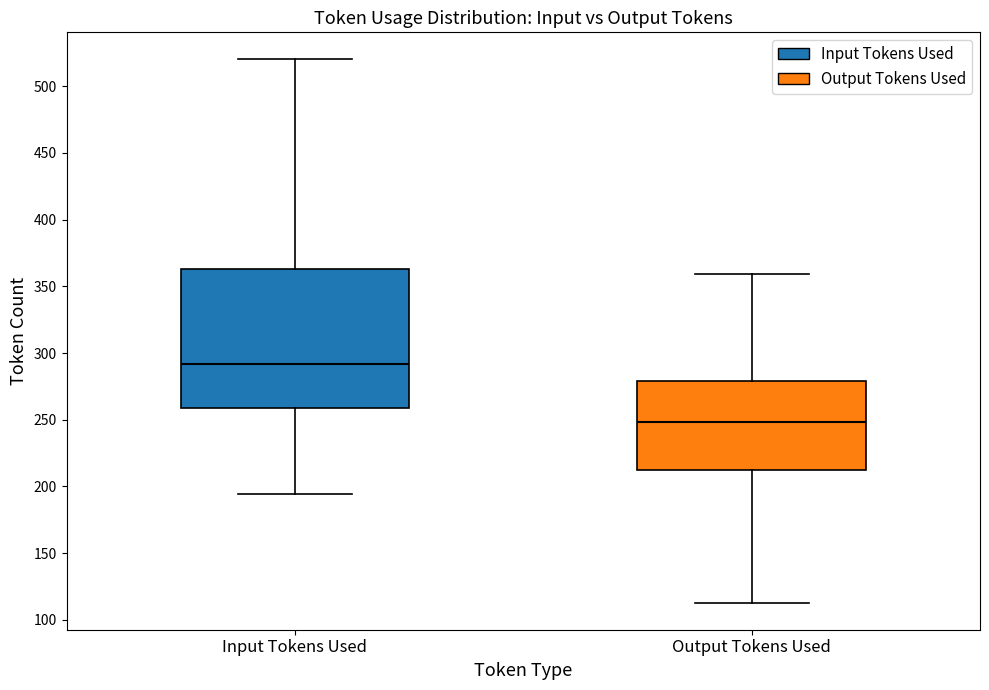

Reading left to right, transcribe this box plot: for each box, give where its median line is, the range the box spans, and where its two whiskers end, as read against the y-axis. The values are not printed on the chart, so give them approximately, as read against the axis.

Input Tokens Used: median 290, box 260 to 365, whiskers 195 to 520
Output Tokens Used: median 250, box 210 to 280, whiskers 115 to 360